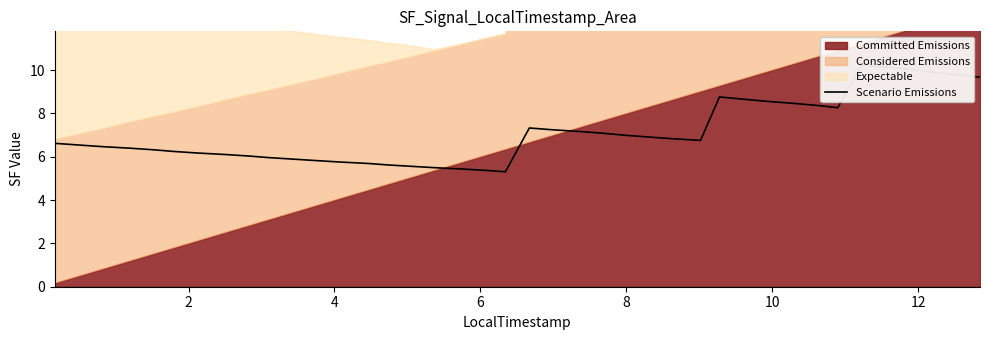

How many interior local valleys (lower than both neighbors) does the data have?

3